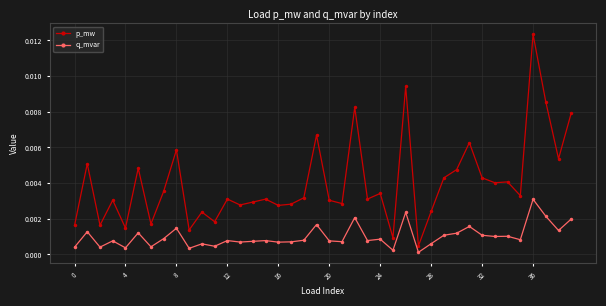

List the series in order of their overall mean, highest first.

p_mw, q_mvar